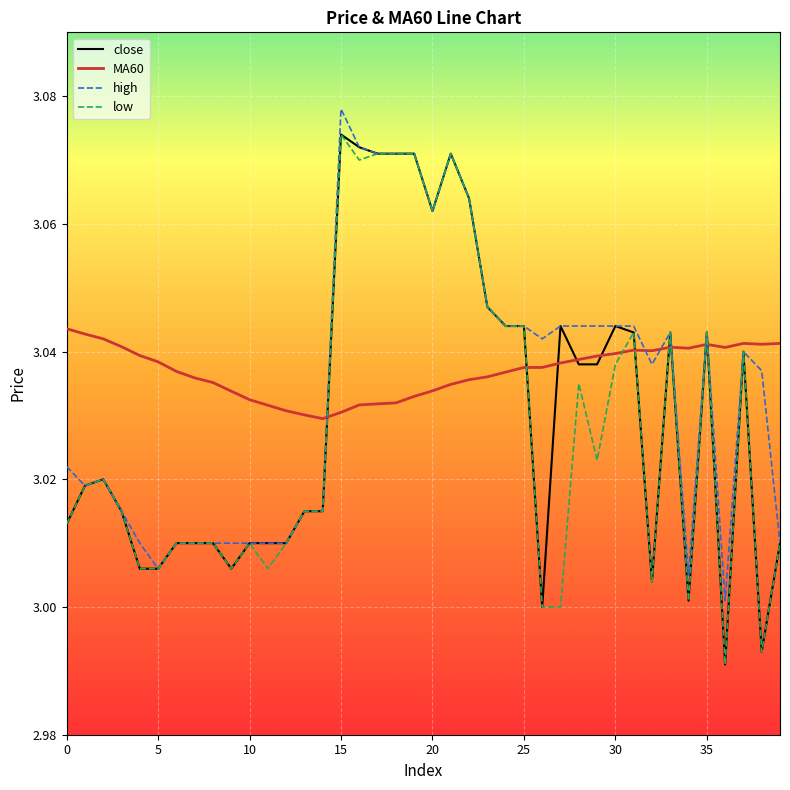

How many distinct data groups are displayed?

4